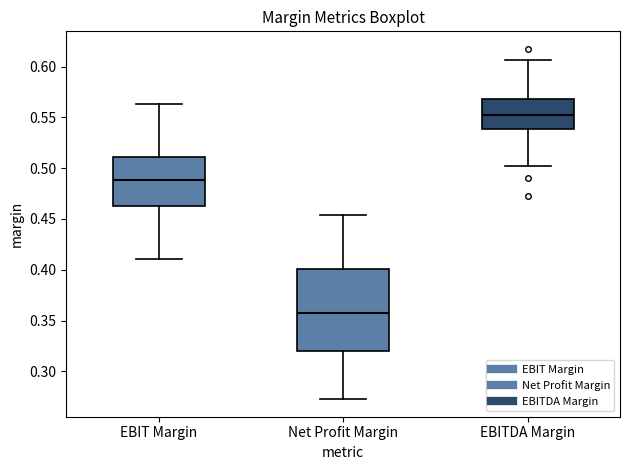

Reading left to right, read every box against the y-axis: the position of its median line, the range the box covers, and the ends of its whiskers. The values are not printed on the chart, so give them approximately, as read against the axis.

EBIT Margin: median 0.490, box 0.465 to 0.510, whiskers 0.410 to 0.565
Net Profit Margin: median 0.360, box 0.320 to 0.400, whiskers 0.275 to 0.455
EBITDA Margin: median 0.550, box 0.540 to 0.570, whiskers 0.500 to 0.605